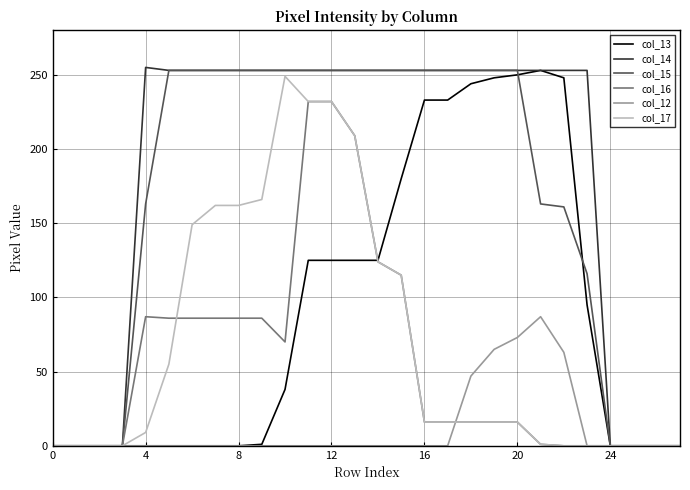

Which series has the largest total across all categories?

col_14